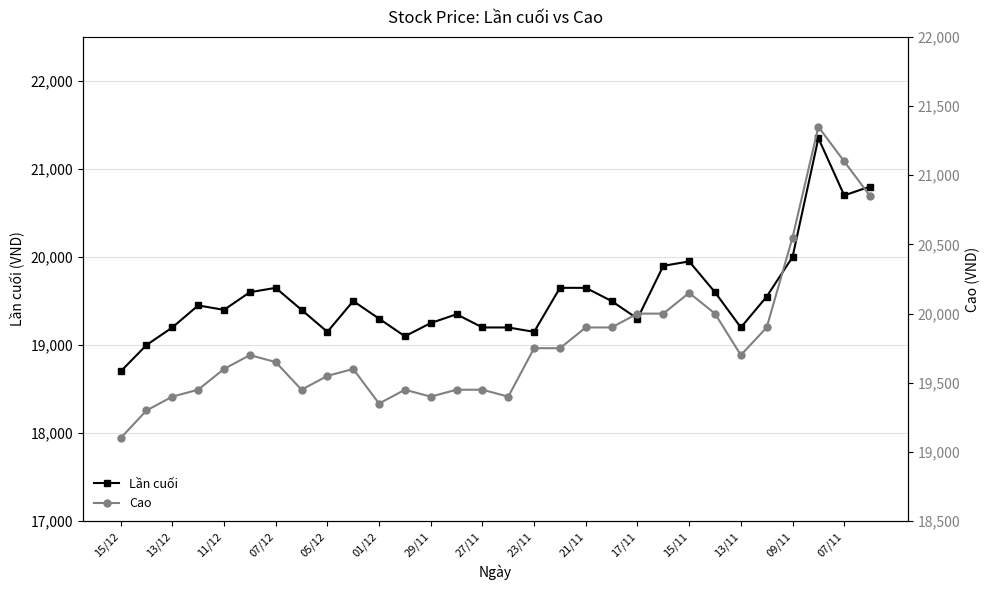

What is the difference between the maximum and second lowest values in the Cao series?

2050